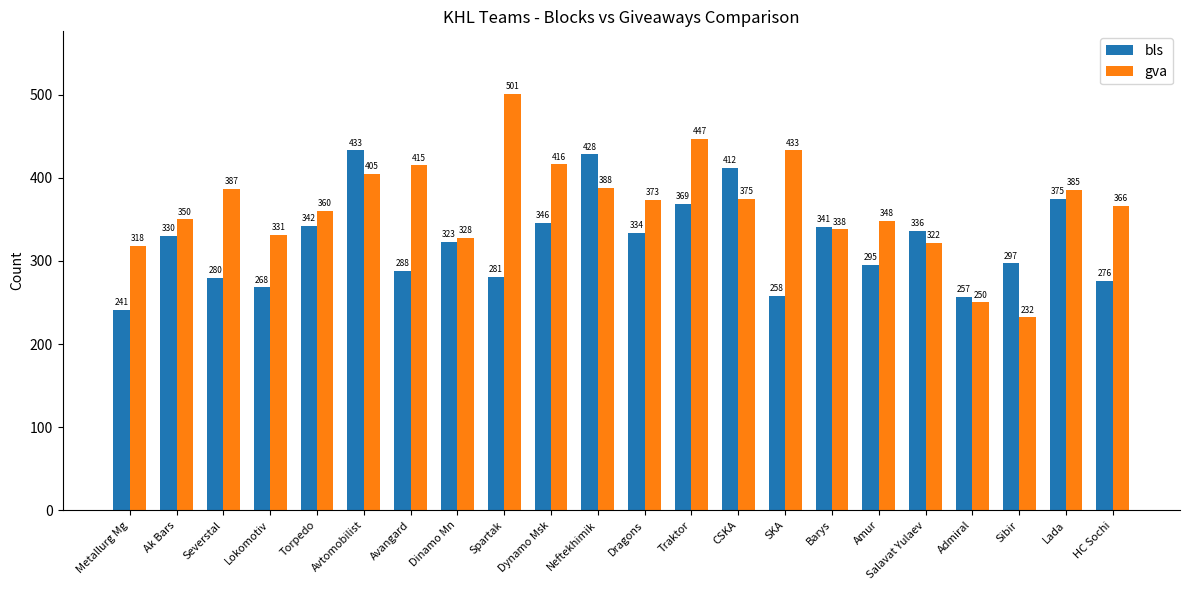

Which series has the largest total across all categories?

gva